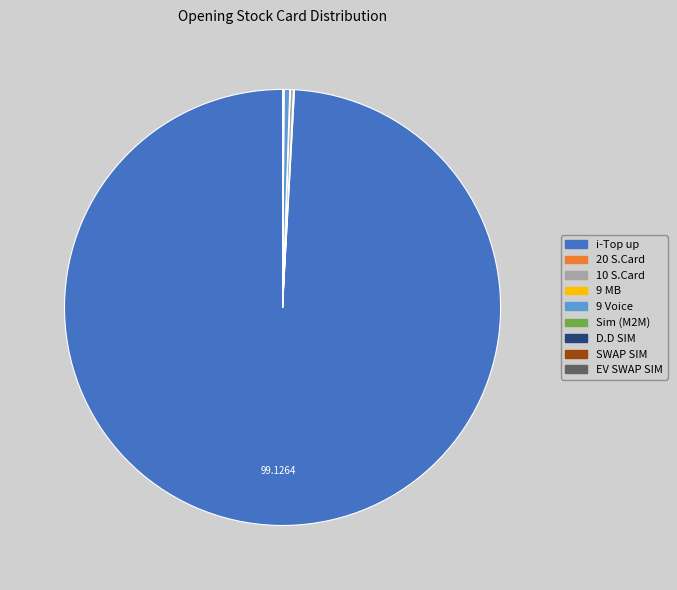

Which category has the biggest portion of the pie?

i-Top up